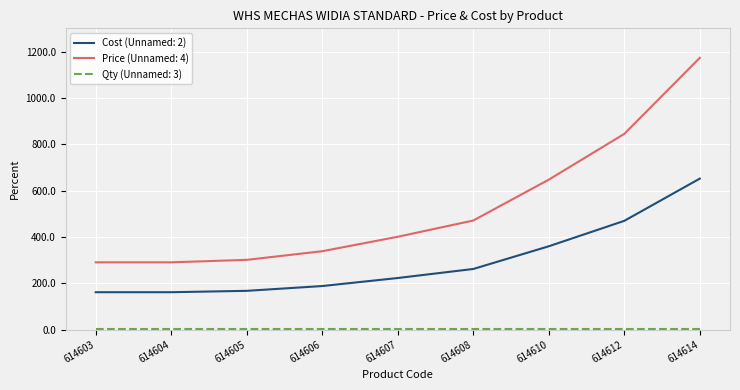

At which category does the chart reach its peak across all series?

614614